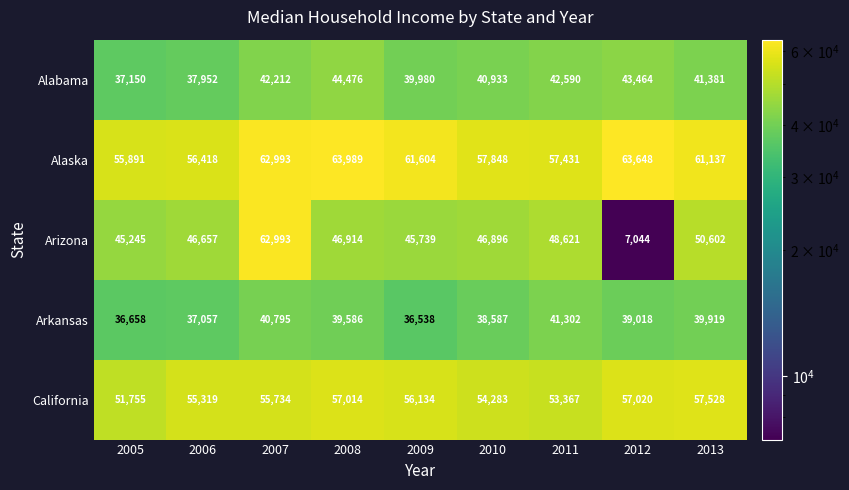

True or false: Alabama has a value of 62537 at 2006.

False